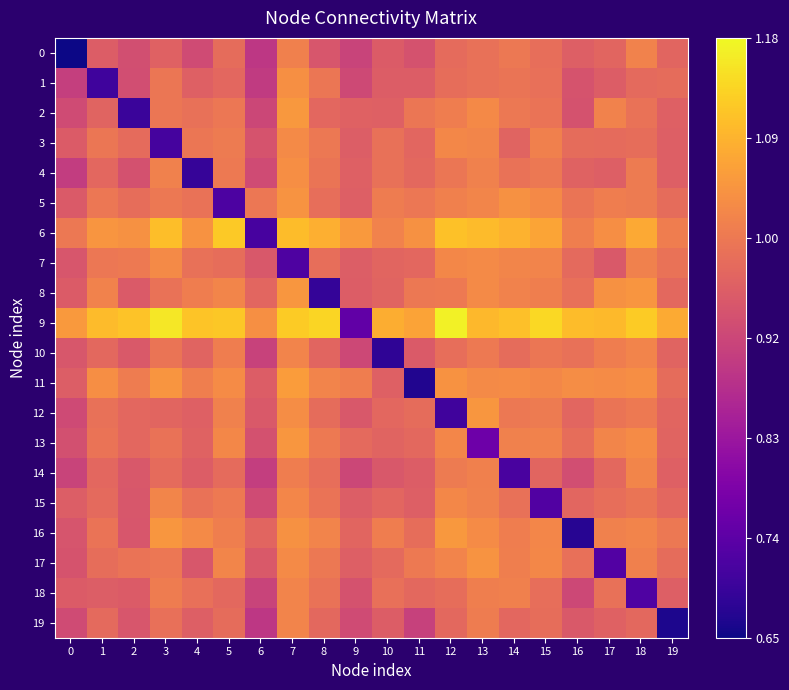

At which category is the sum across all series the highest?

7